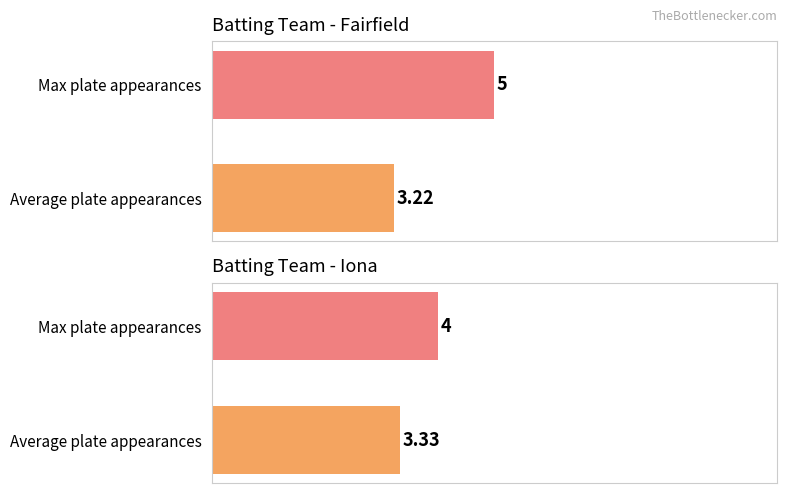

How many values in the Fairfield batting series are below 5?

1